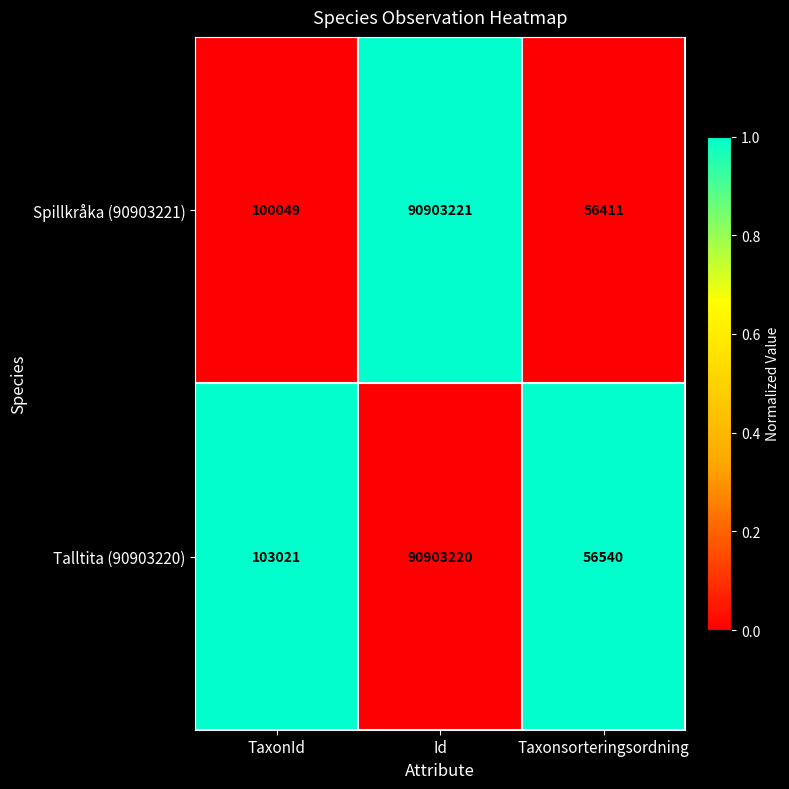

How many distinct data groups are displayed?

2